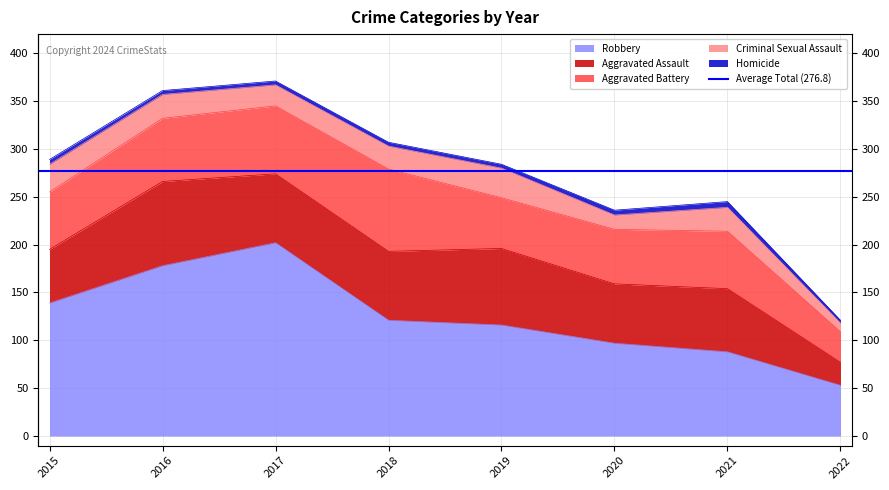

True or false: Robbery has a value of 185 at 2018.

False